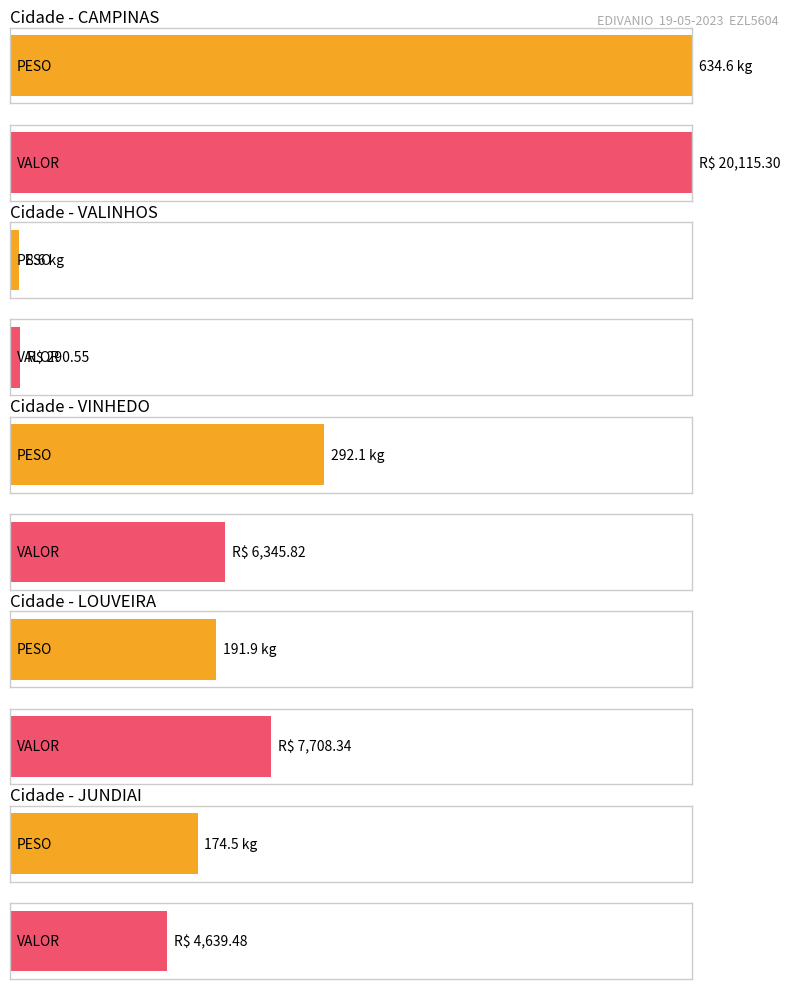

Which series has the largest total across all categories?

VALOR